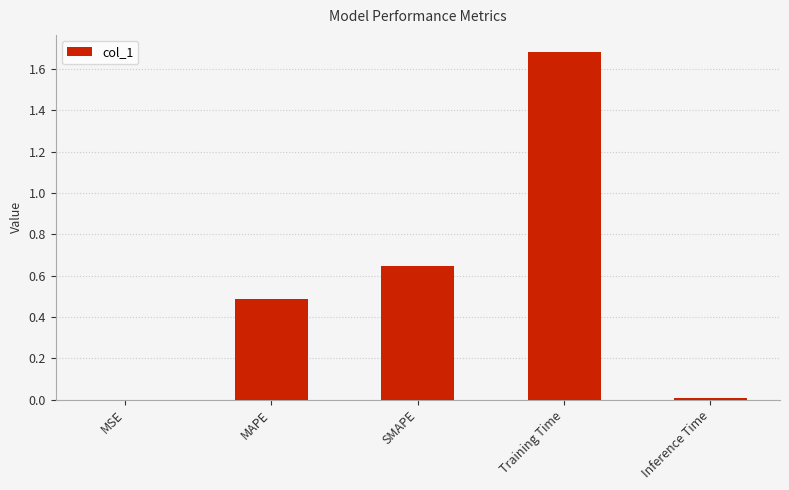

At which category does the chart reach its peak across all series?

Training Time